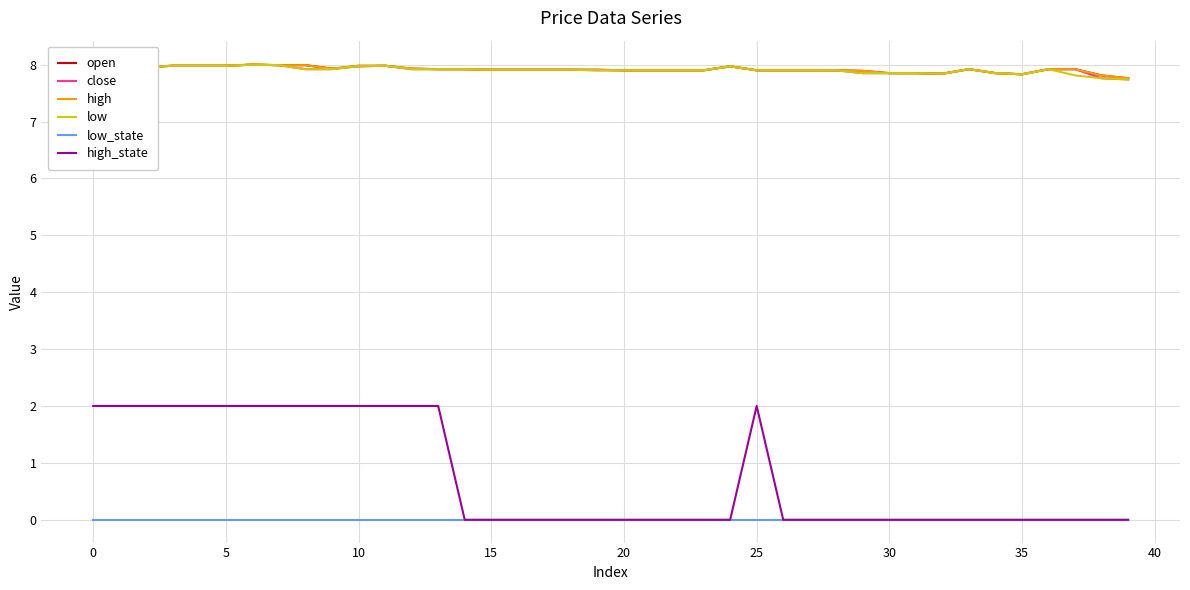

True or false: high and high_state intersect in this chart.

False